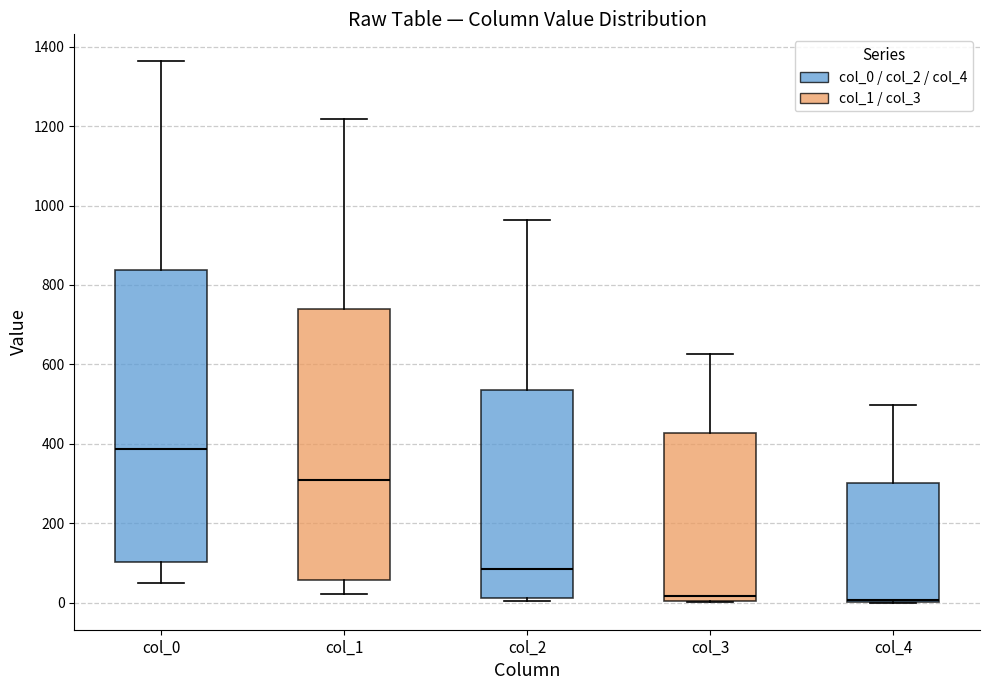

Reading left to right, read every box against the y-axis: the position of its median line, the range the box covers, and the ends of its whiskers. The values are not printed on the chart, so give them approximately, as read against the axis.

col_0: median 380, box 100 to 840, whiskers 60 to 1360
col_1: median 300, box 60 to 740, whiskers 20 to 1220
col_2: median 80, box 20 to 540, whiskers 0 to 960
col_3: median 20, box 0 to 420, whiskers 0 to 620
col_4: median 0, box 0 to 300, whiskers 0 to 500